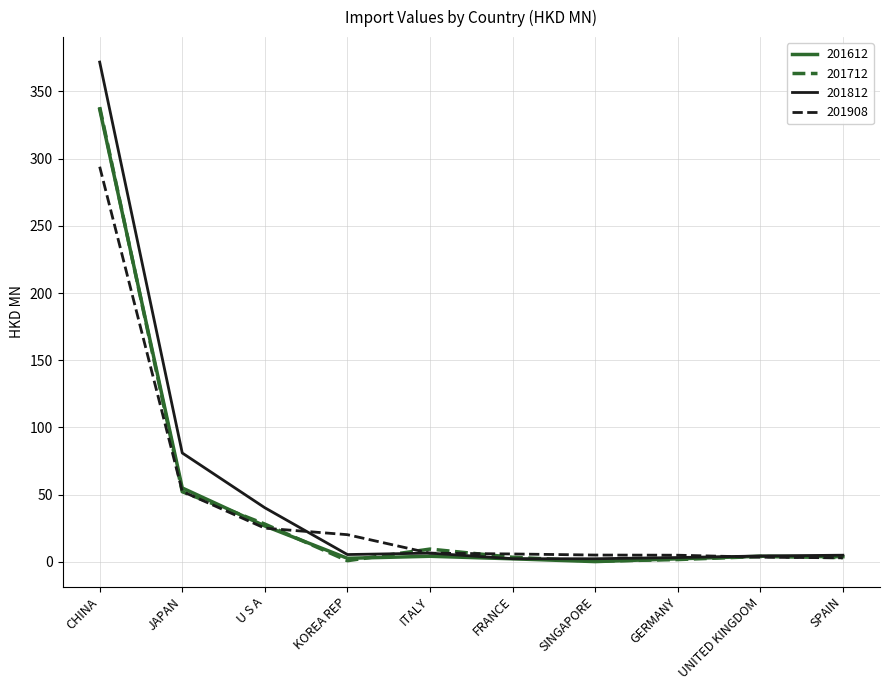

Which category has the highest value in the 201612 series?

CHINA